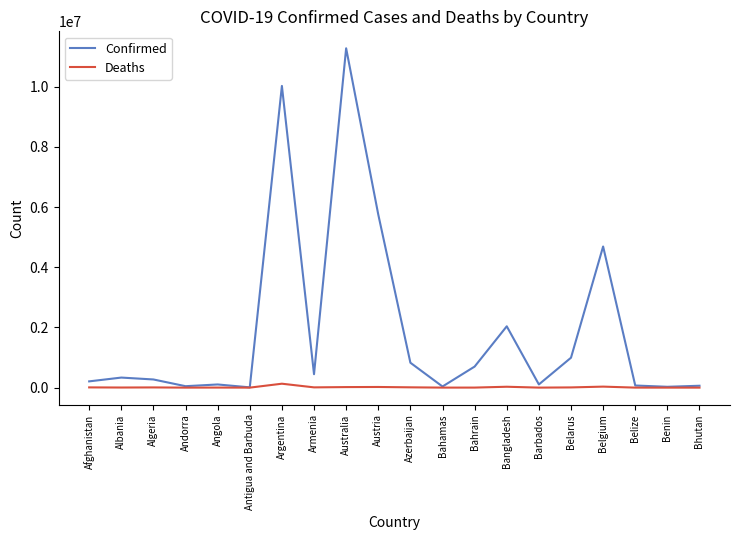

List the series in order of their overall mean, highest first.

Confirmed, Deaths